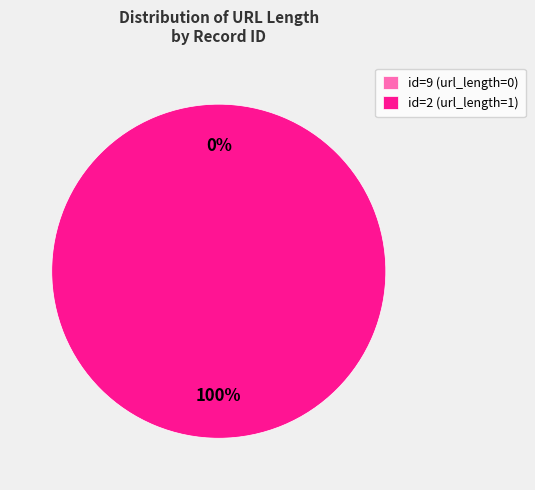

How many segments does this pie chart have?

2